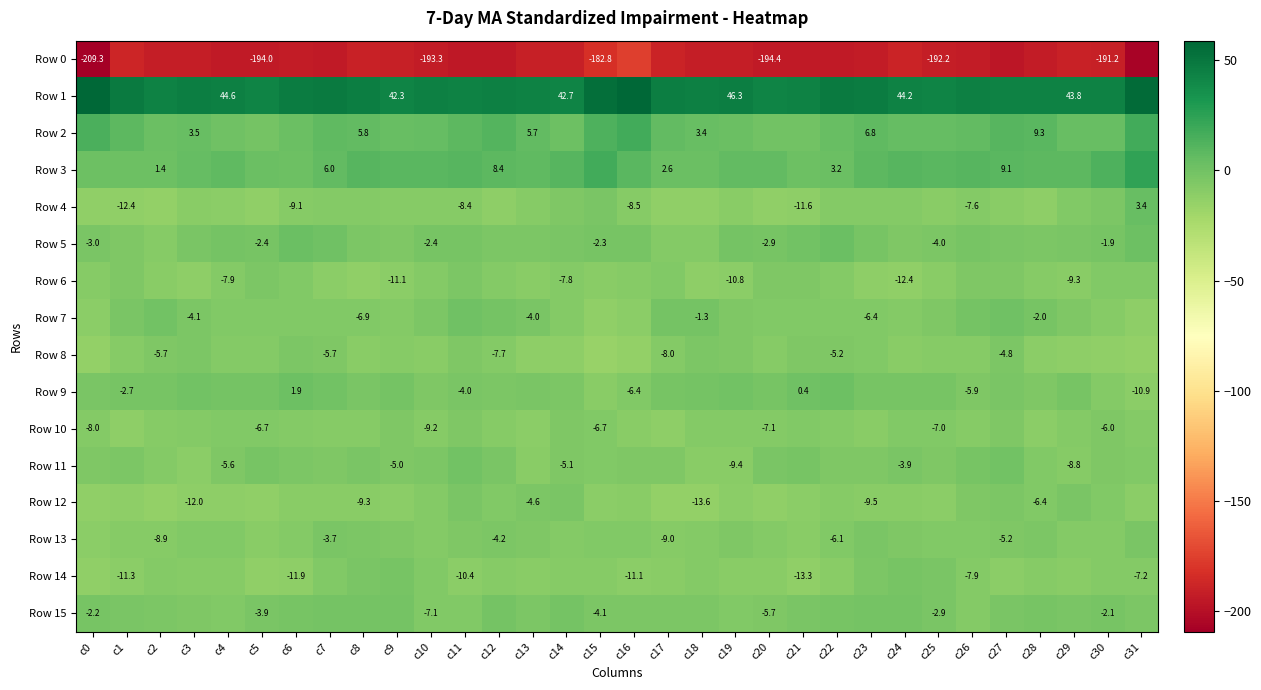

How many data points in Row 10 are less than -7?

22